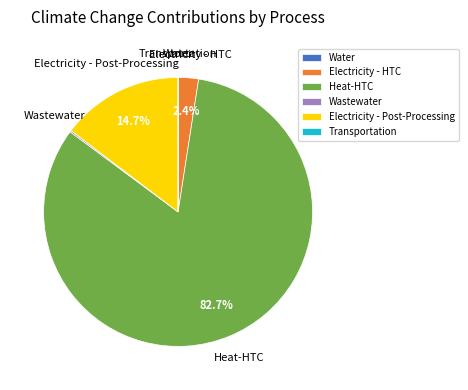

Does any single category account for the majority?

Yes